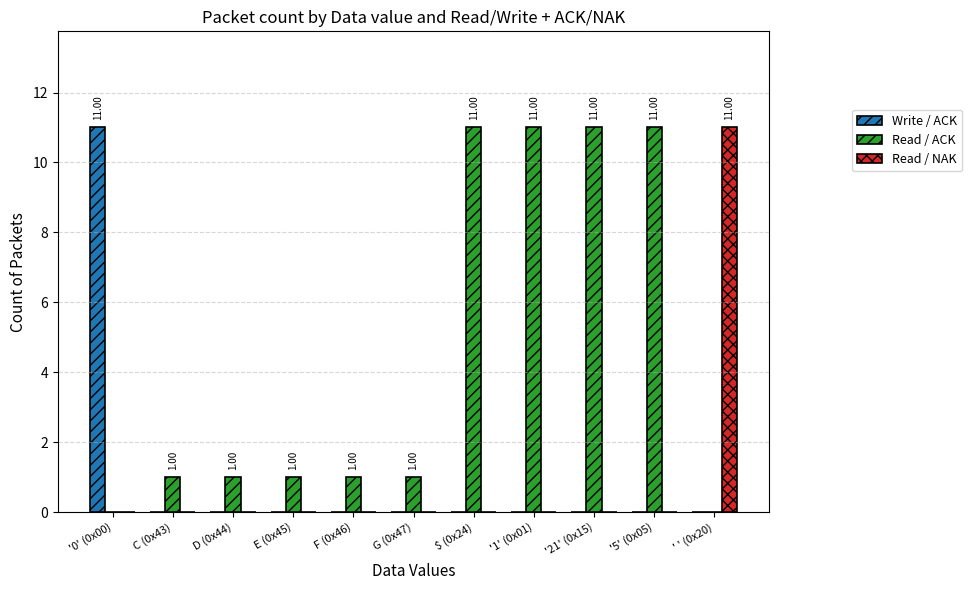

Between G (0x47) and '5' (0x05), which series saw the biggest shift?

Read / ACK